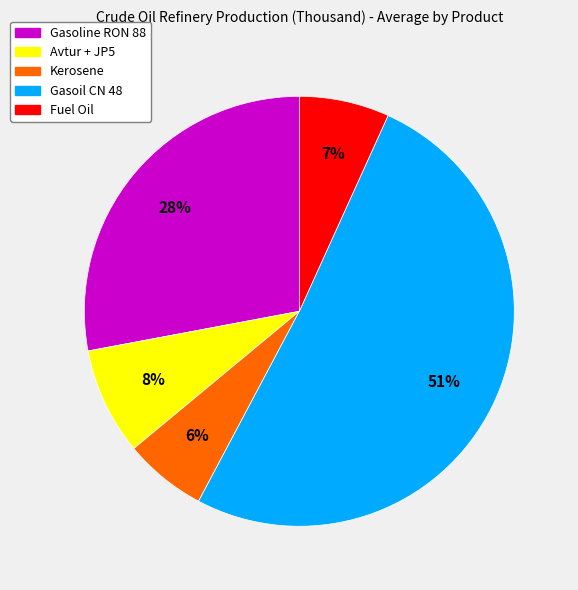

Which category has the smallest portion of the pie?

Kerosene